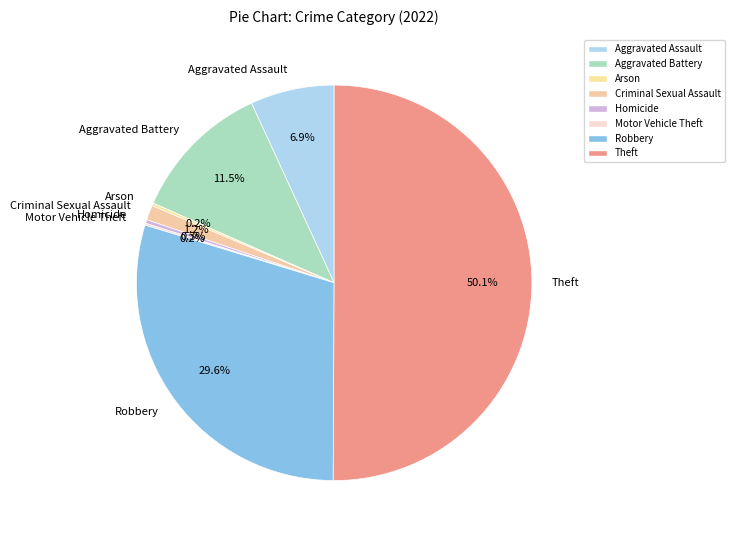

Which slice represents more than half of the pie?

Theft